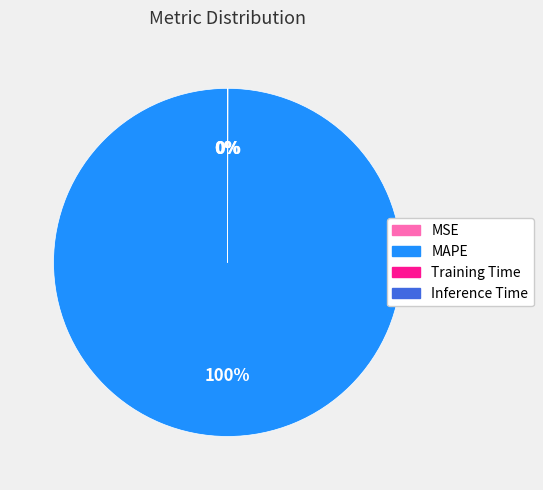

Is there a majority slice in this chart?

Yes